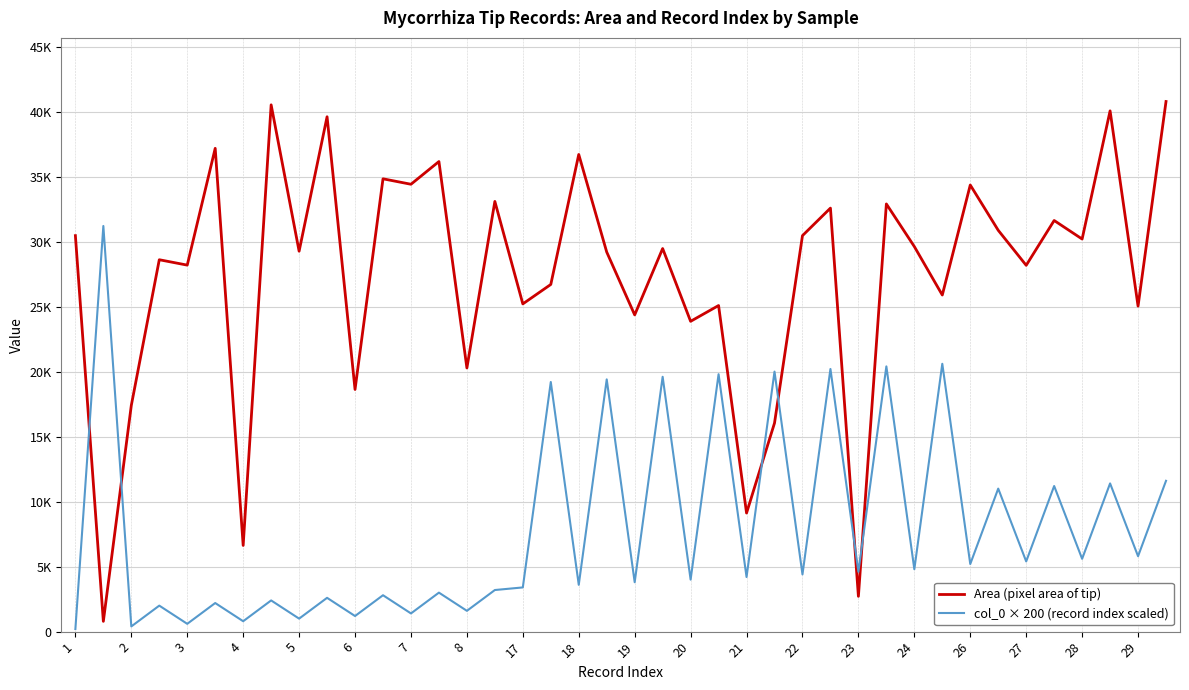

Reading left to right, what are all the values shown in this chart?

Area (pixel area of tip): 30456.8	791.2	17401.9	28603.7	28189.3	37172.5	6629.6	40517.6	29259.4	39600.8	18625.6	34828.2	34408.9	36156.2	20279.1	33088.2	25207.1	26701.9	36699.7	29194.7	24360.5	29465.5	23867.4	25081.0	9121.1	16040.9	30457.7	32574.5	2714.2	32894.2	29617.3	25889.1	34351.6	30867.8	28173.6	31622.2	30195.5	40053.7	25035.0	40773.7
col_0 × 200 (record index scaled): 200.0	31200.0	400.0	2000.0	600.0	2200.0	800.0	2400.0	1000.0	2600.0	1200.0	2800.0	1400.0	3000.0	1600.0	3200.0	3400.0	19200.0	3600.0	19400.0	3800.0	19600.0	4000.0	19800.0	4200.0	20000.0	4400.0	20200.0	4600.0	20400.0	4800.0	20600.0	5200.0	11000.0	5400.0	11200.0	5600.0	11400.0	5800.0	11600.0